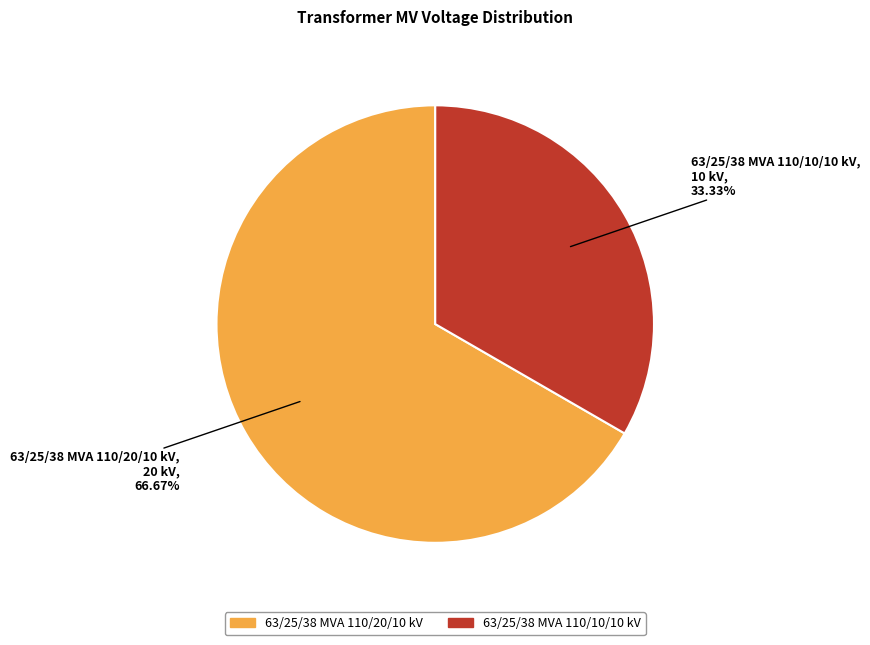

What percentage is the 63/25/38 MVA 110/10/10 kV slice, to the nearest percent?

33%